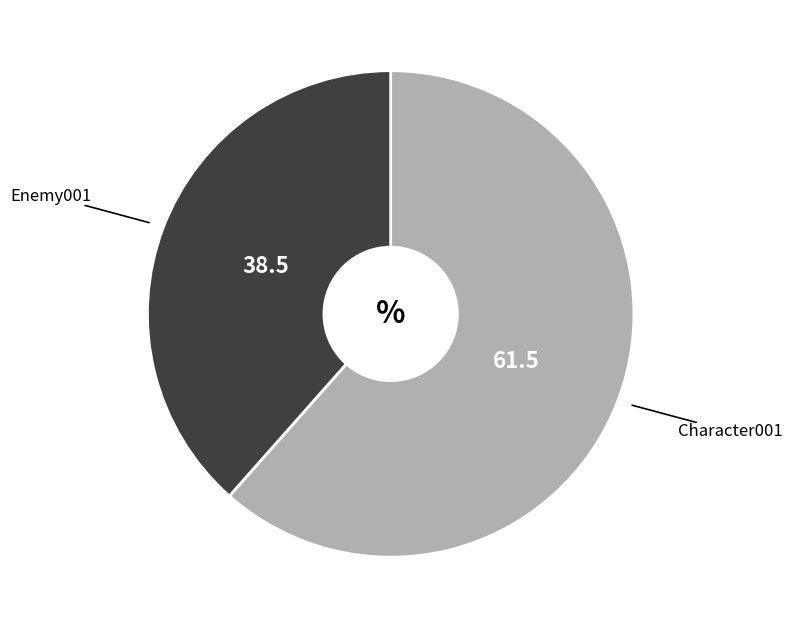

Rank the categories by value from highest to lowest.

Character001, Enemy001